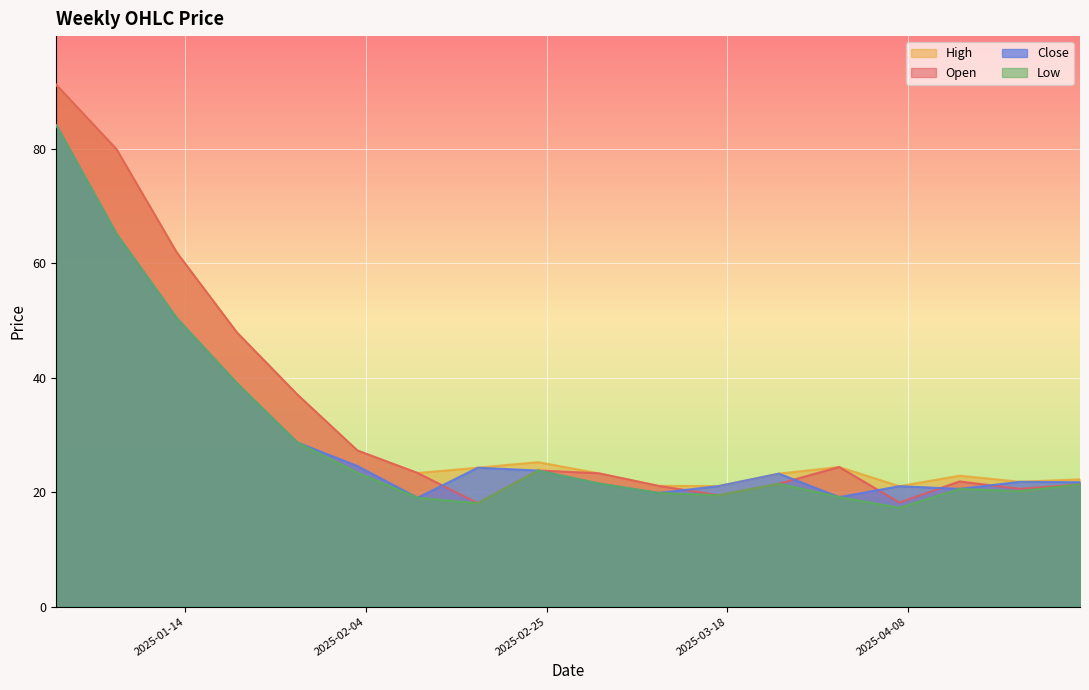

True or false: Low has more than 0 interior local peaks.

True